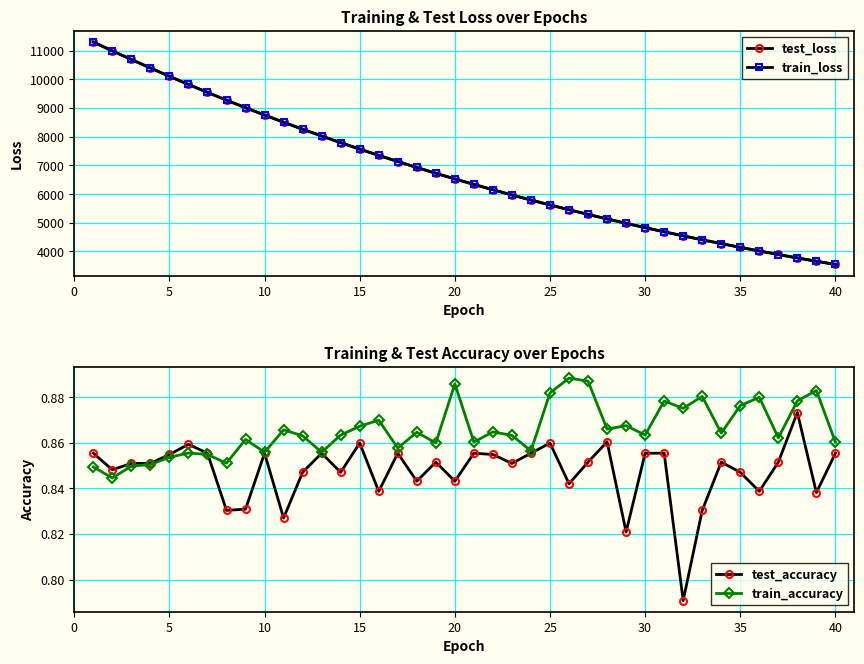

What is the lowest value of the test_loss series?

3547.6